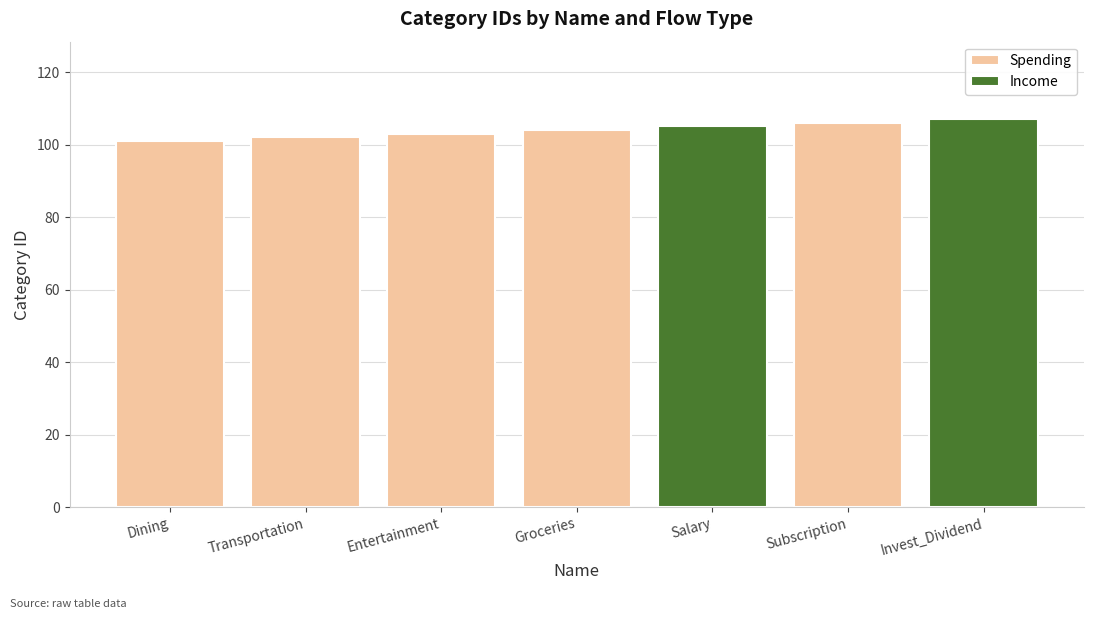

What is the label of the 2nd bar from the right?

Groceries